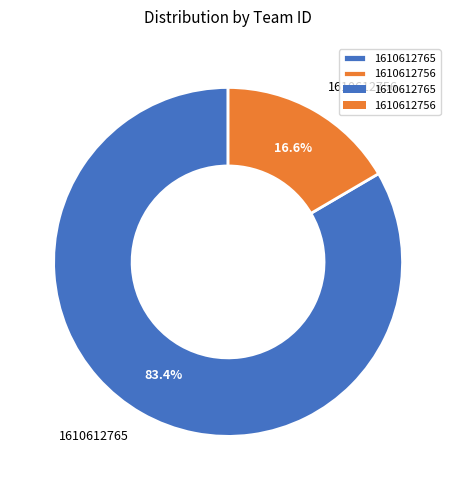

What percentage is the 1610612756 slice, to the nearest percent?

17%